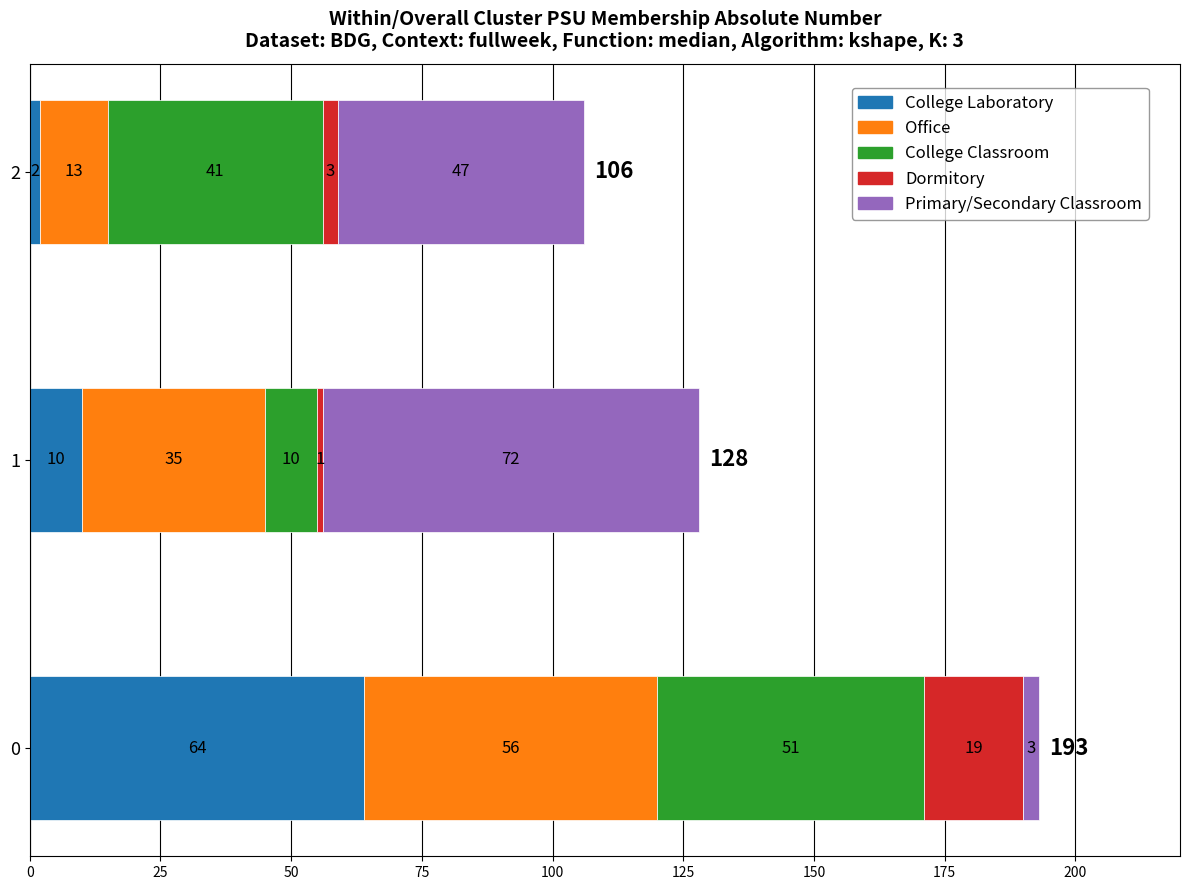

What is the total value across all series at 2?

106